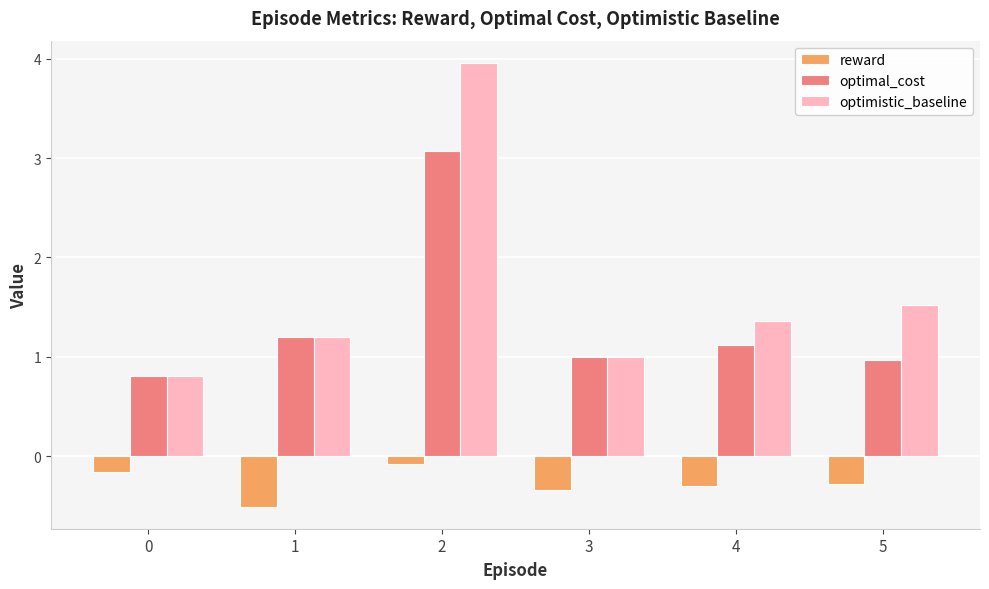

The reward series shows -0.2 at 0. True or false?

True